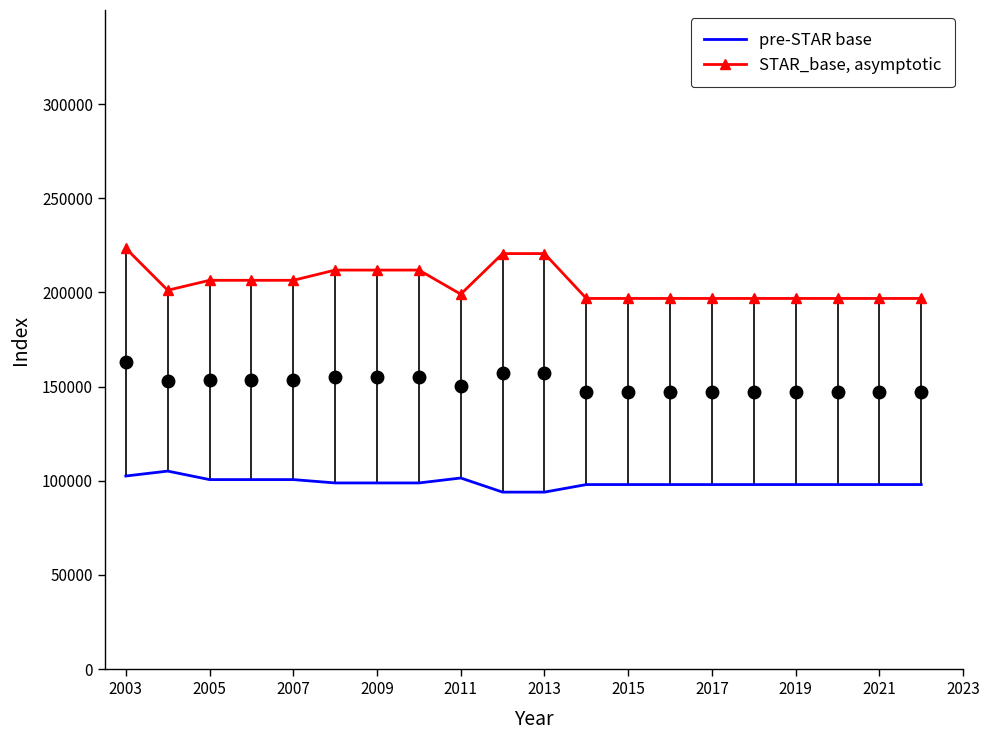

True or false: pre-STAR base has more than 2 interior local peaks.

False